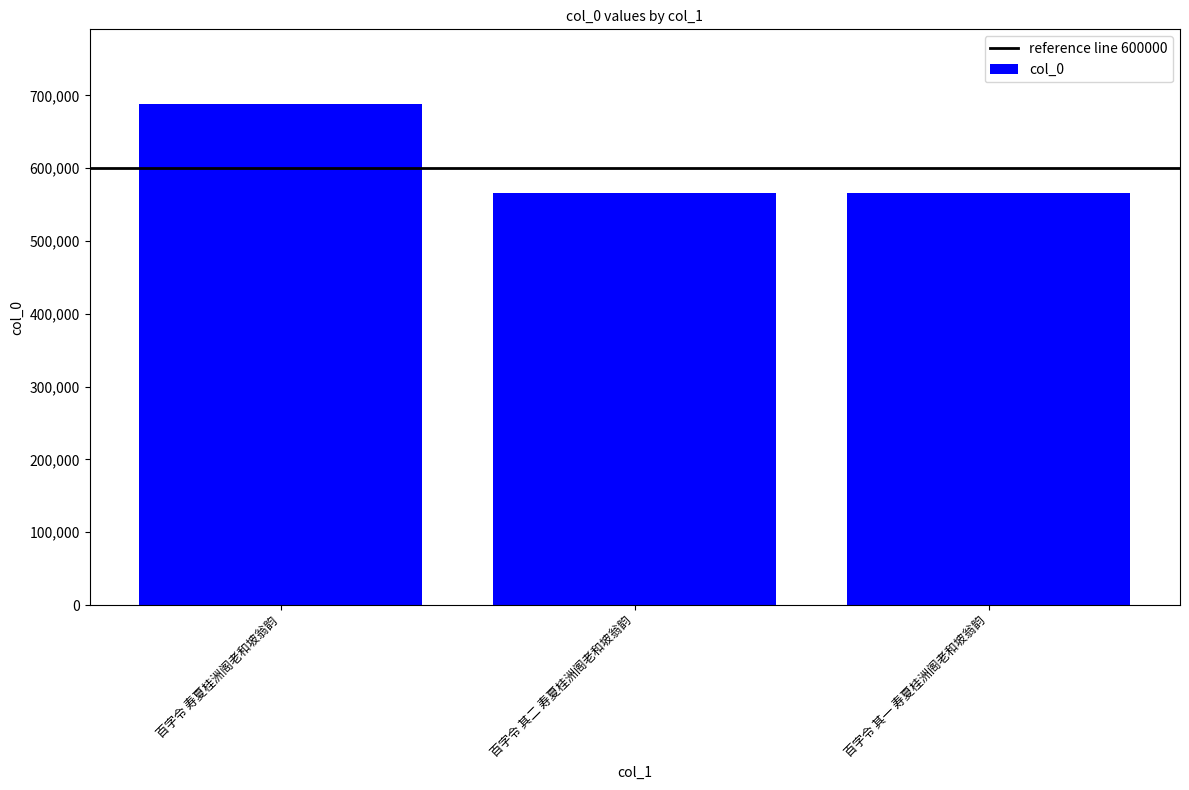

What is the greatest value displayed?

687537